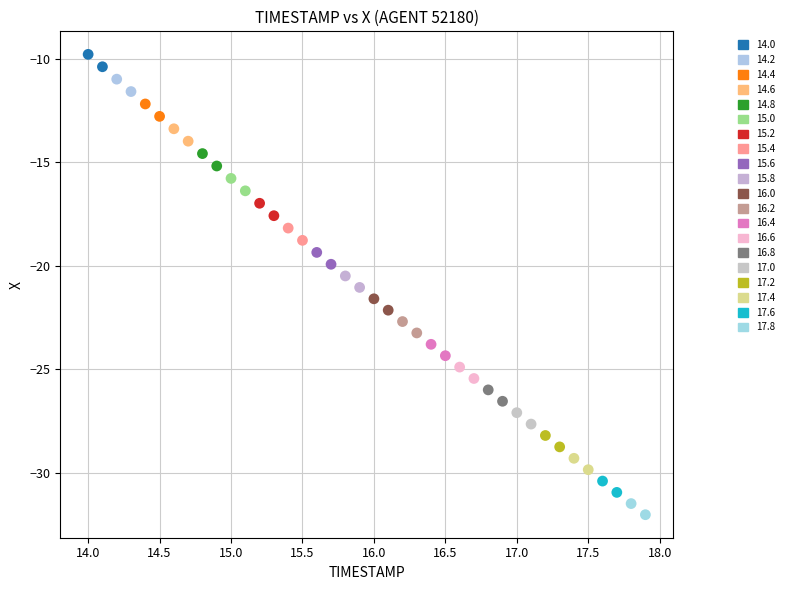

What is the range of X values (max minus min)?

3.9